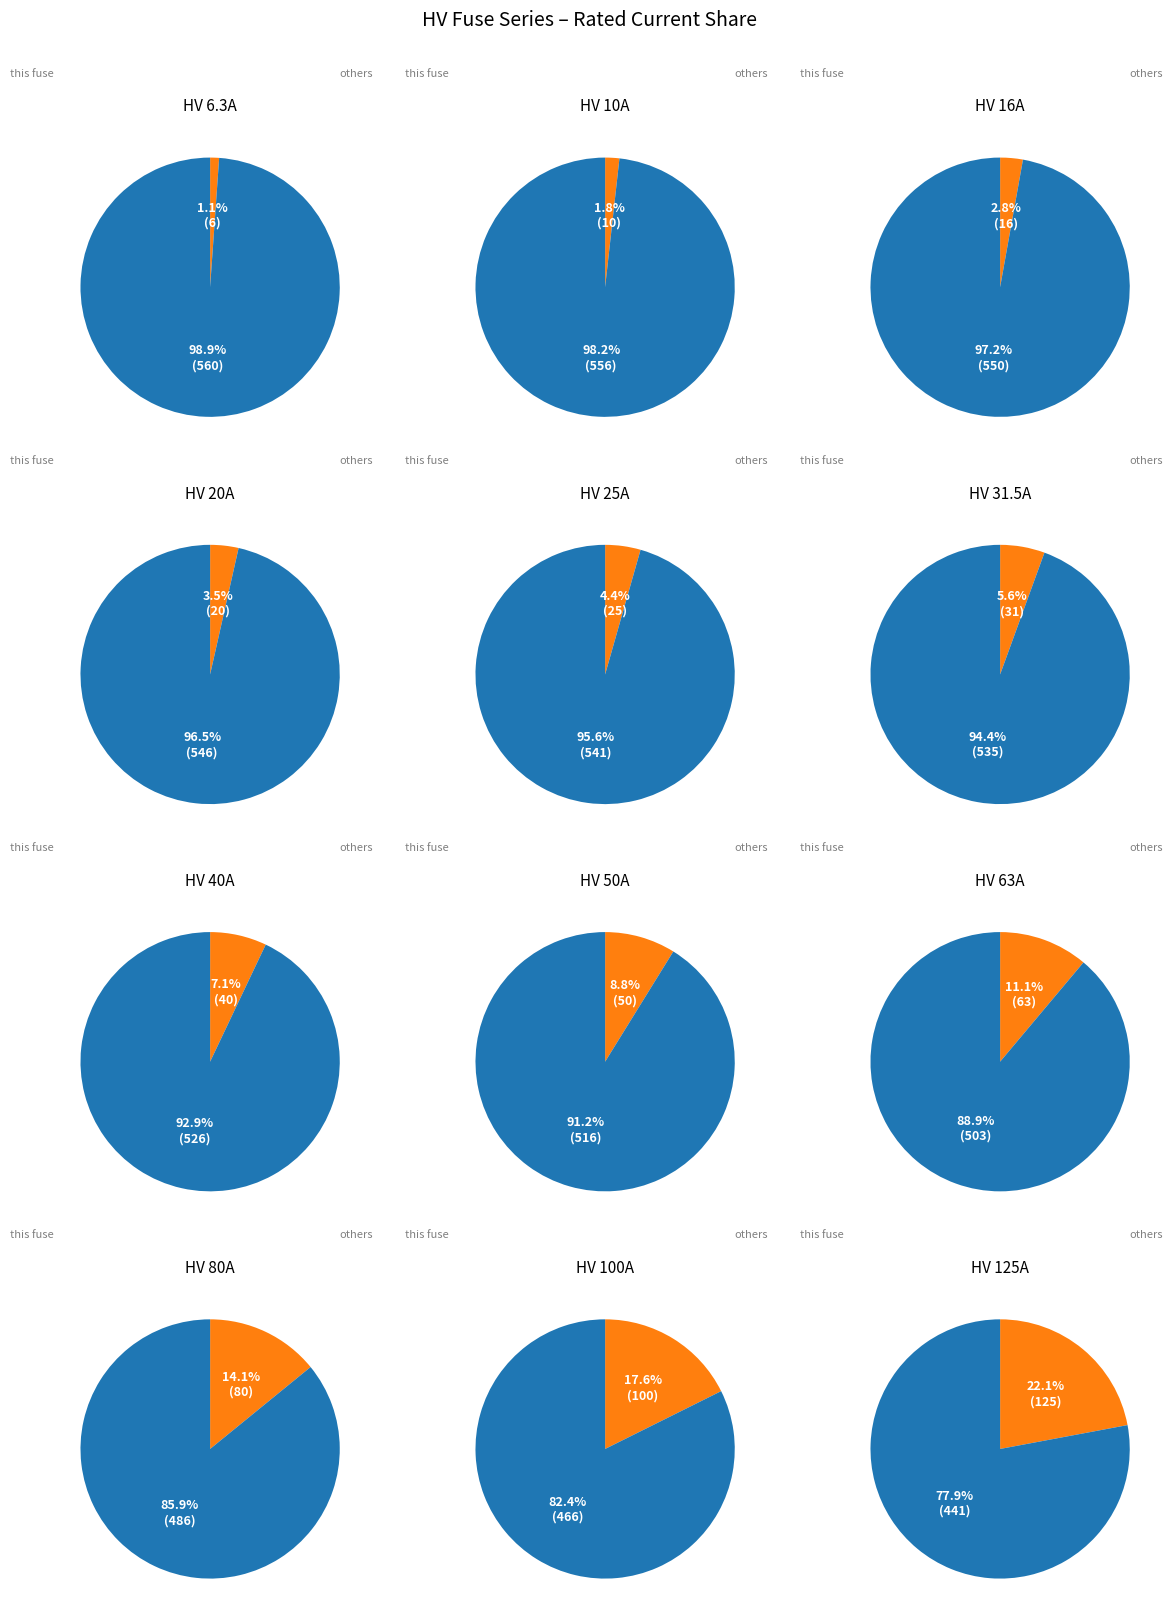

True or false: HV 63A accounts for 11% of the total.

True